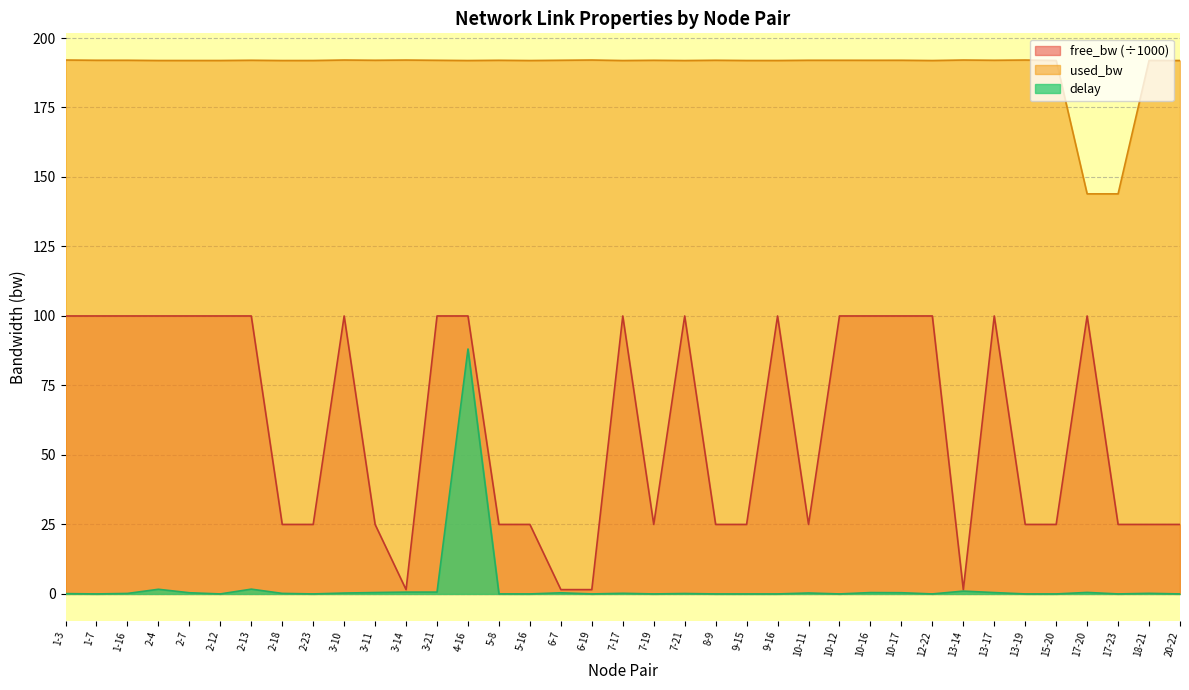

How many lines are shown in the chart?

3